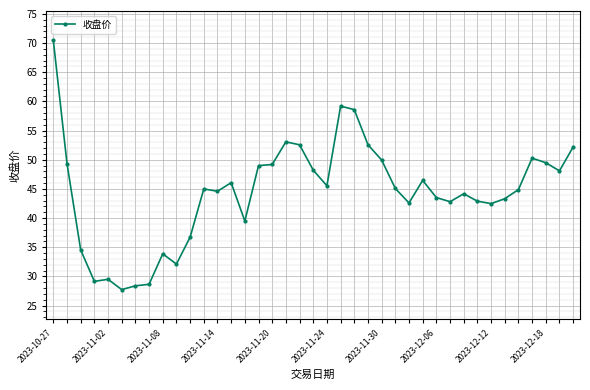

True or false: the data has more than 1 interior local peaks.

True